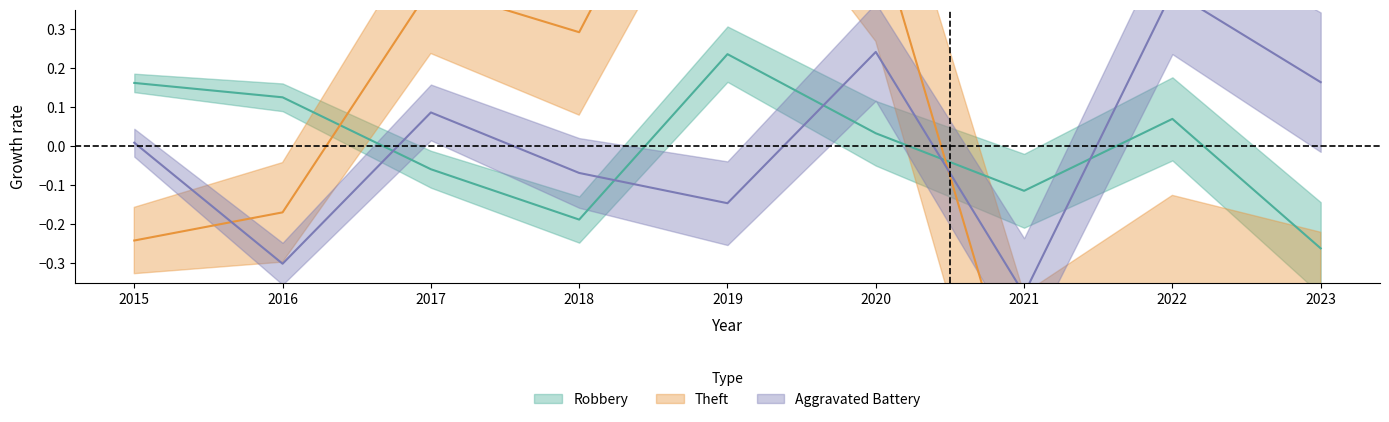

Where is the first local minimum for Theft?

2018